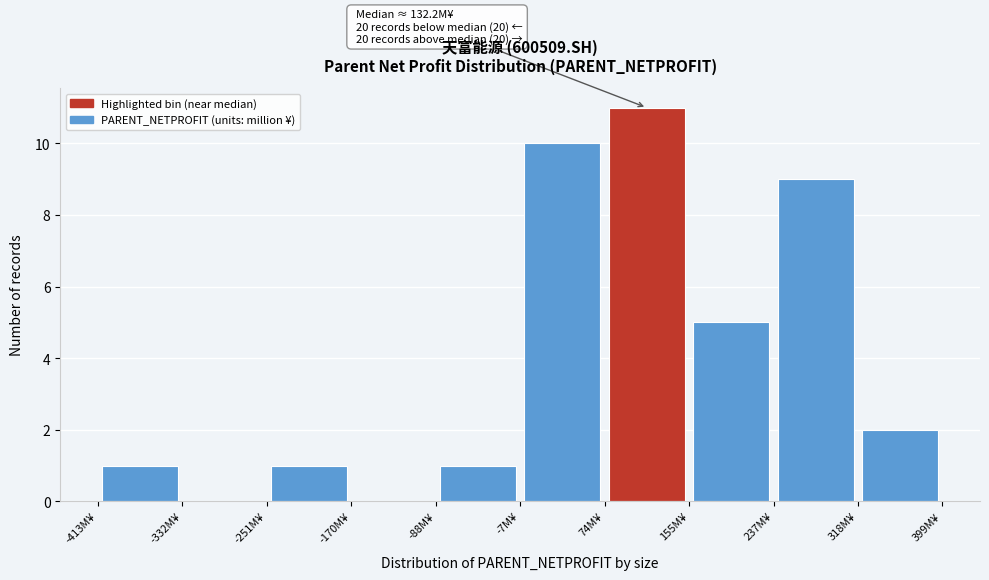

Over which range of the x-axis is the bar tallest?

70 to 160